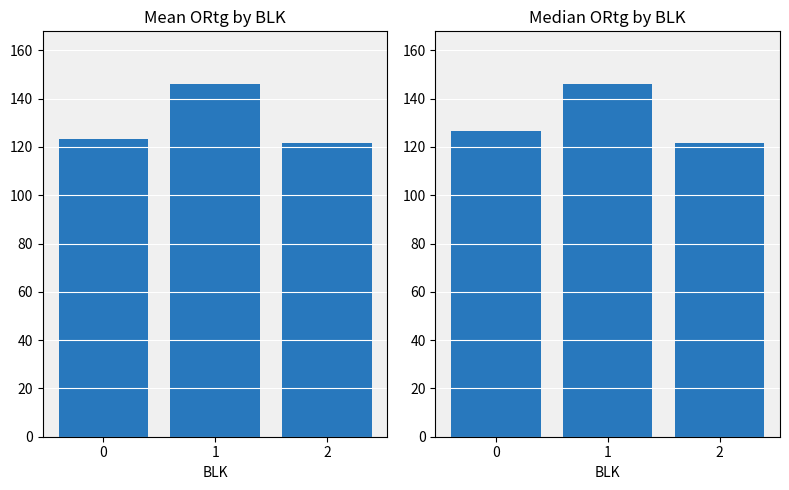

Rank the categories by Median ORtg value from lowest to highest.

2, 0, 1